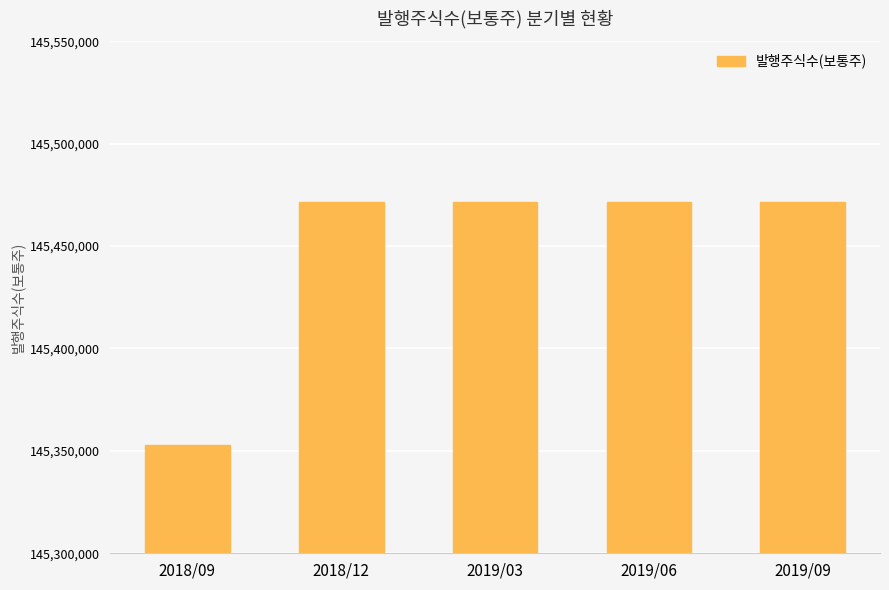

The chart shows a value of 145353082 at 2018/09. True or false?

True